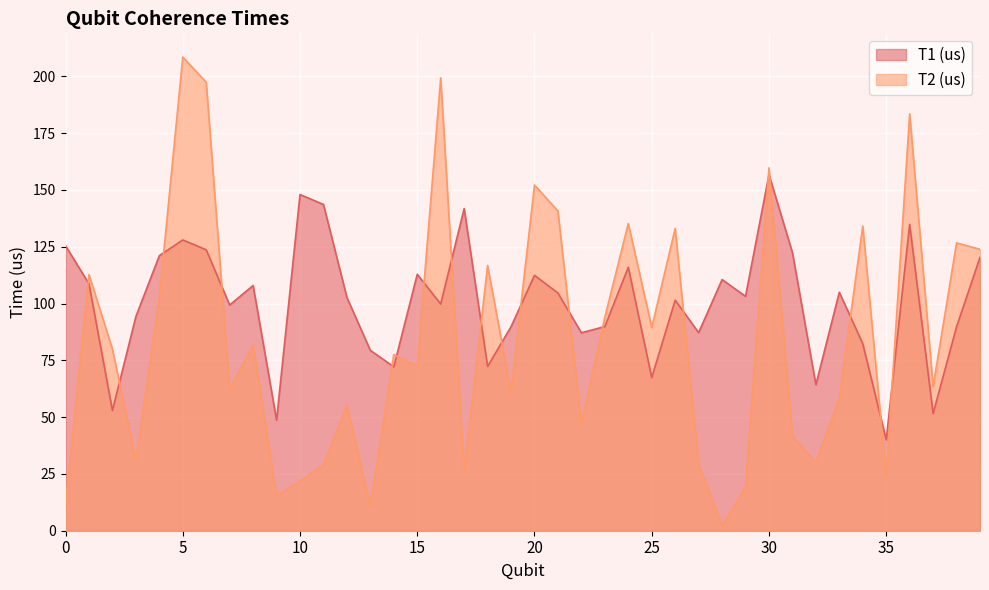

List the series in order of their overall mean, highest first.

T1 (us), T2 (us)